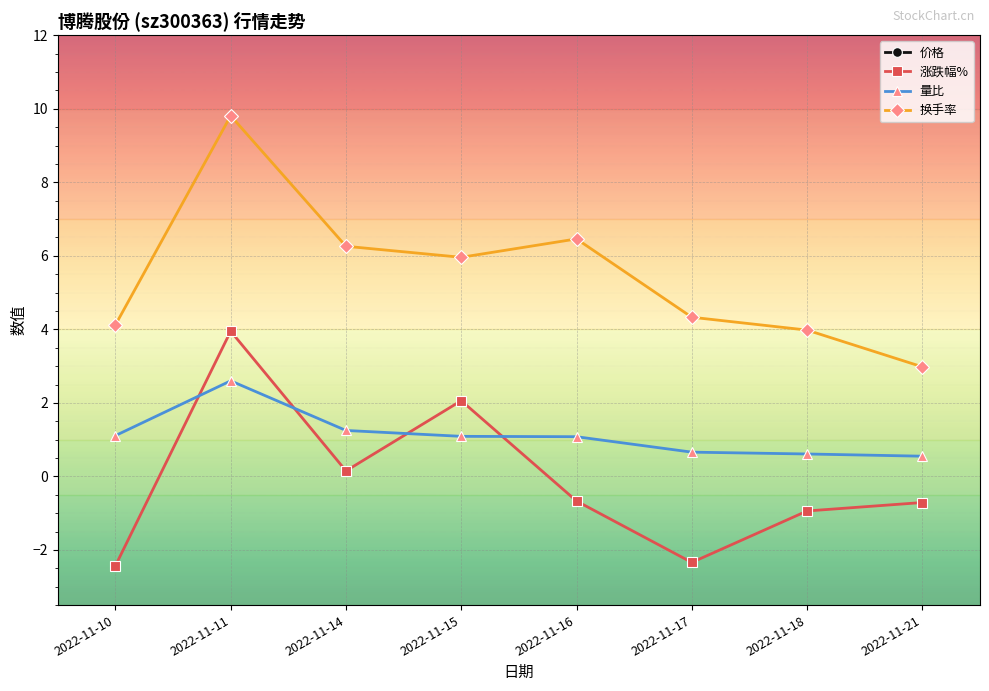

What is the value of the 价格 point at the 1st from the left?

45.3